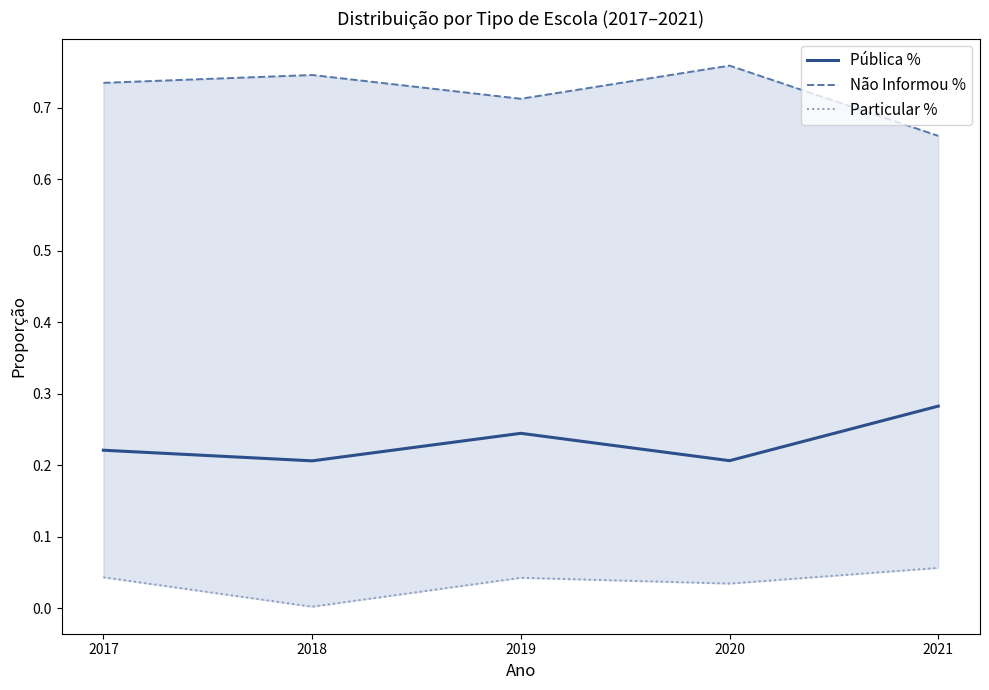

What is the spread (max minus min) of values at 2021?

0.6